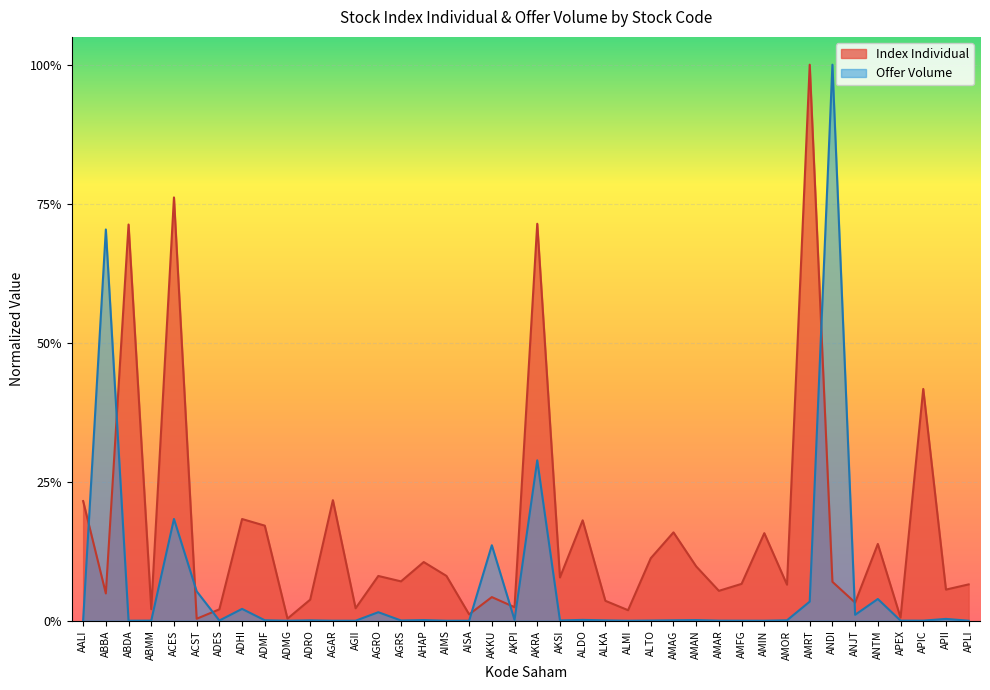

True or false: Index Individual and Offer Volume intersect in this chart.

True